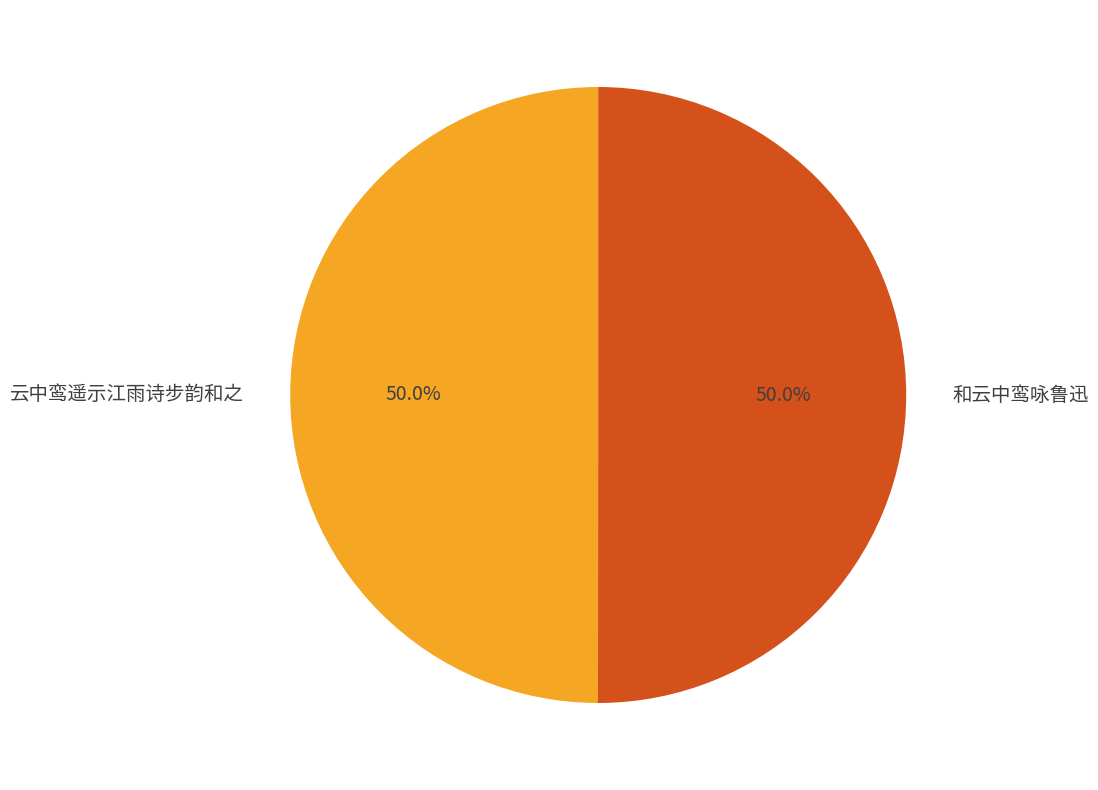

Is the sum of 云中鸾遥示江雨诗步韵和之 and 和云中鸾咏鲁迅 greater than half?

Yes